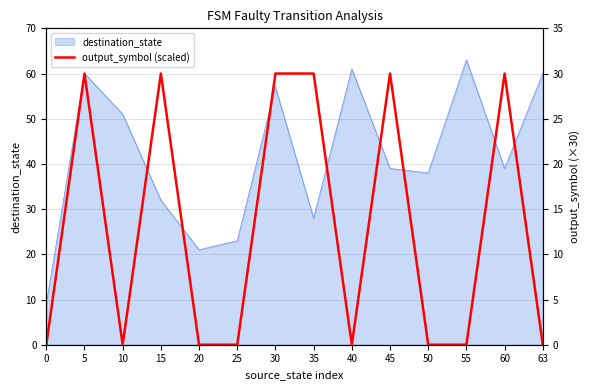

How many lines are shown in the chart?

1